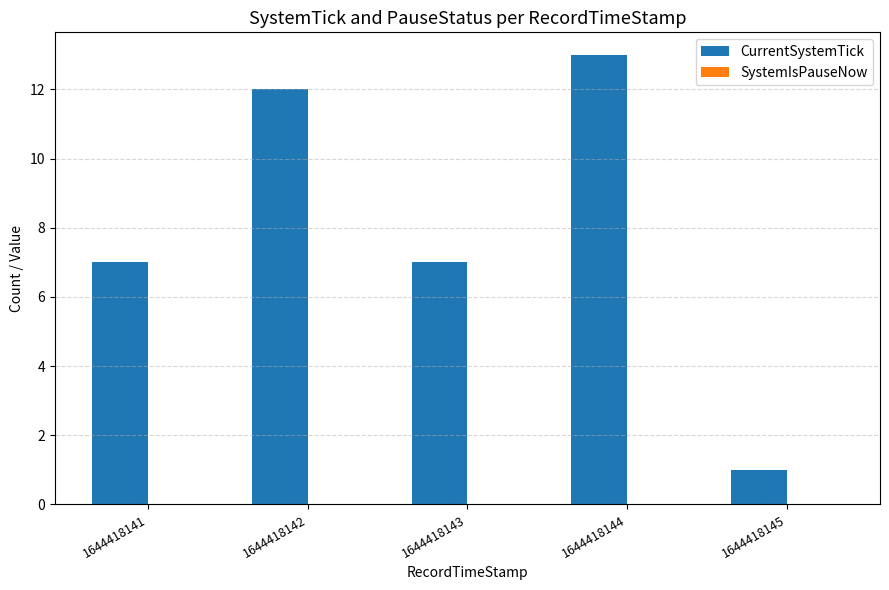

Which category has the lowest value across all series?

1644418145